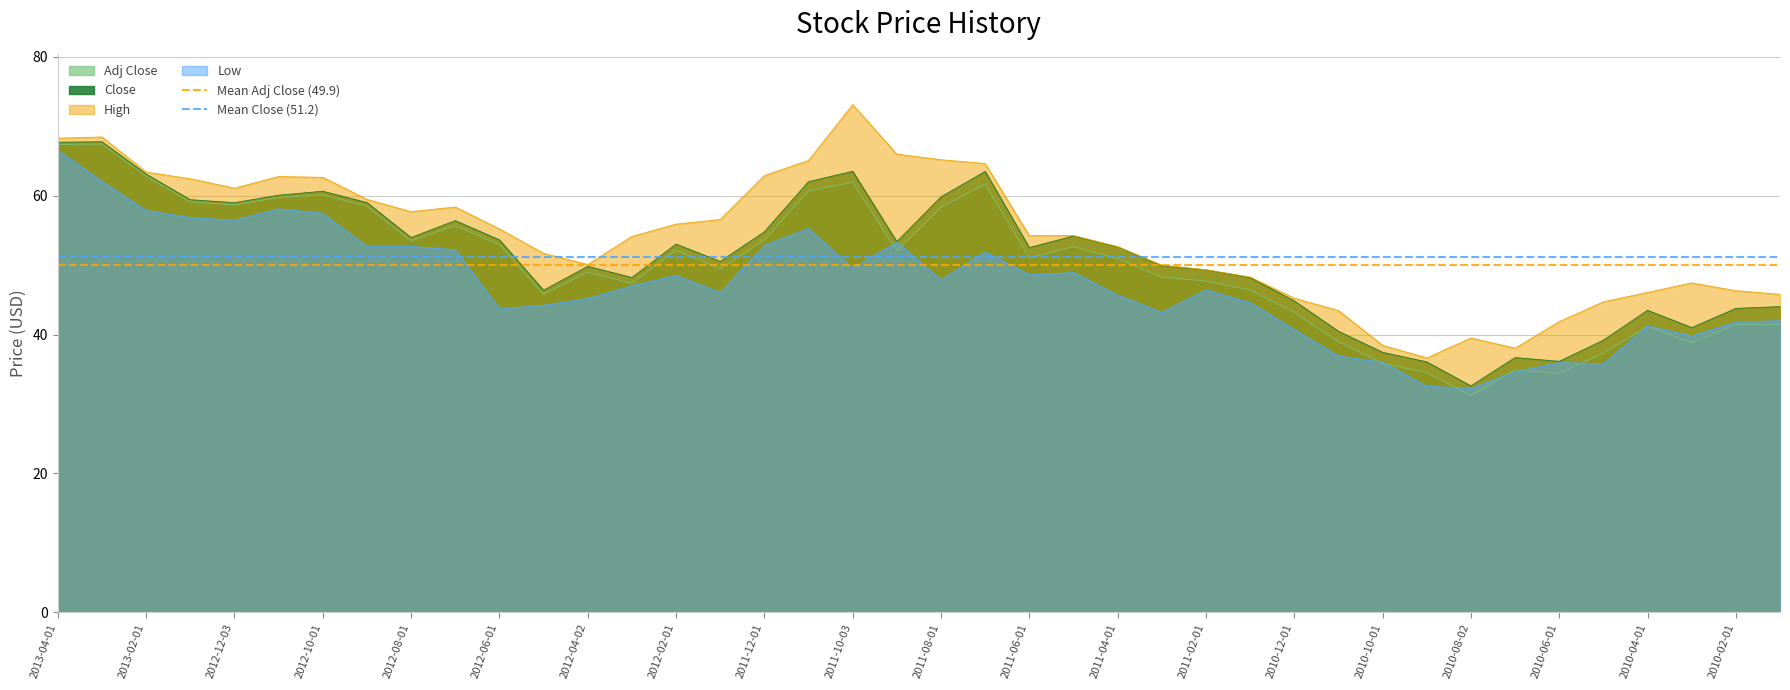

Where is Mean Adj Close (49.9) nearest to the value 49?

2013-04-01